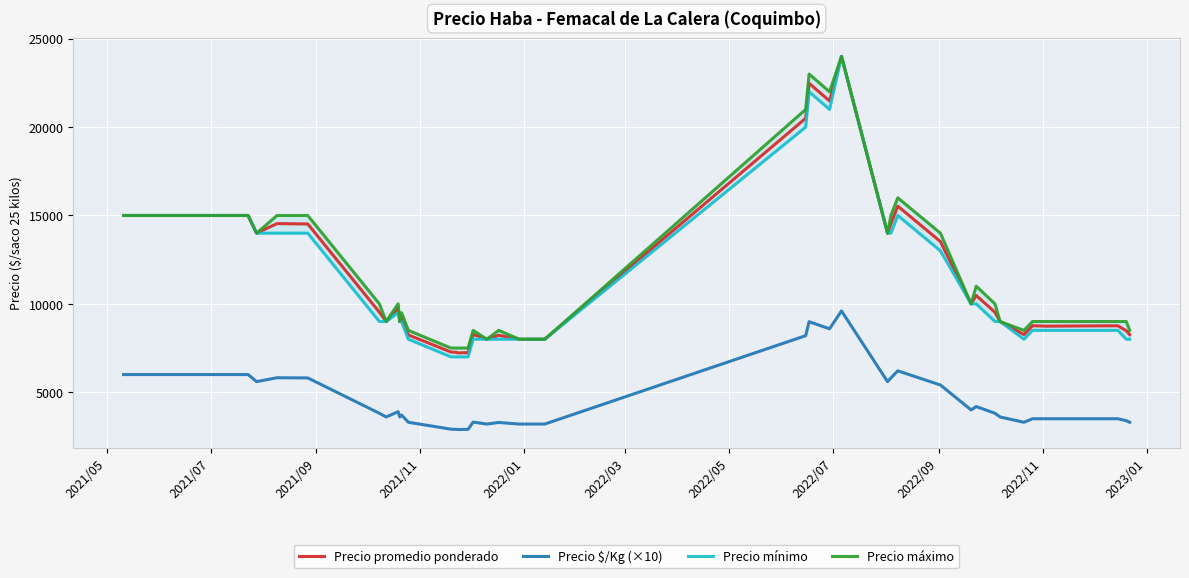

True or false: Precio promedio ponderado and Precio $/Kg (×10) cross at least once.

False